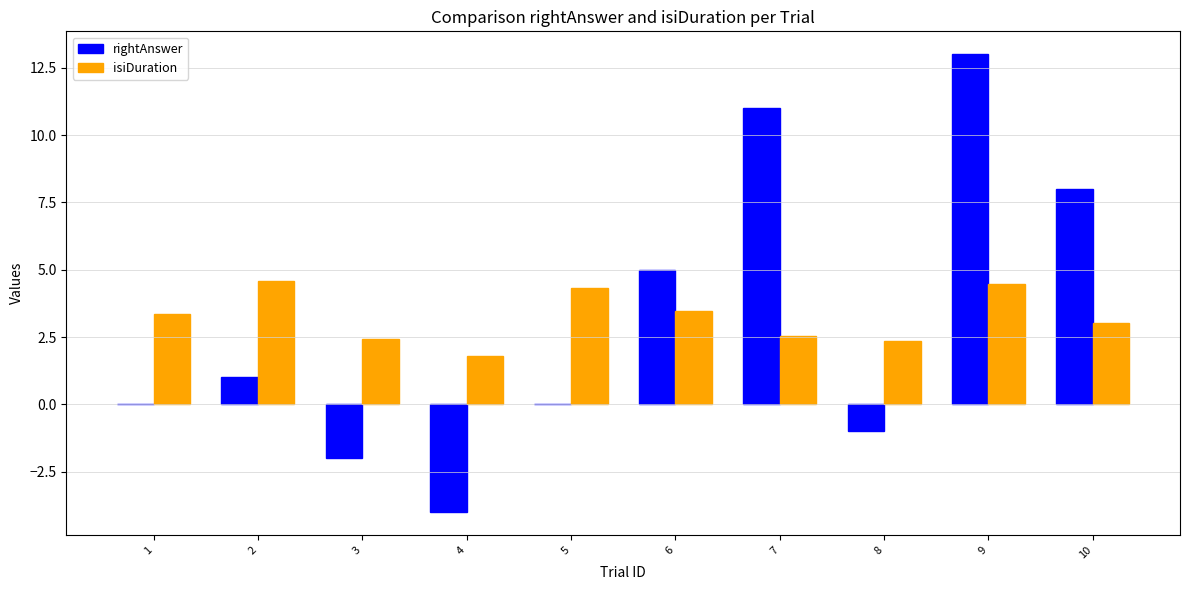

What value does the rightAnswer series have at 7?

11.0